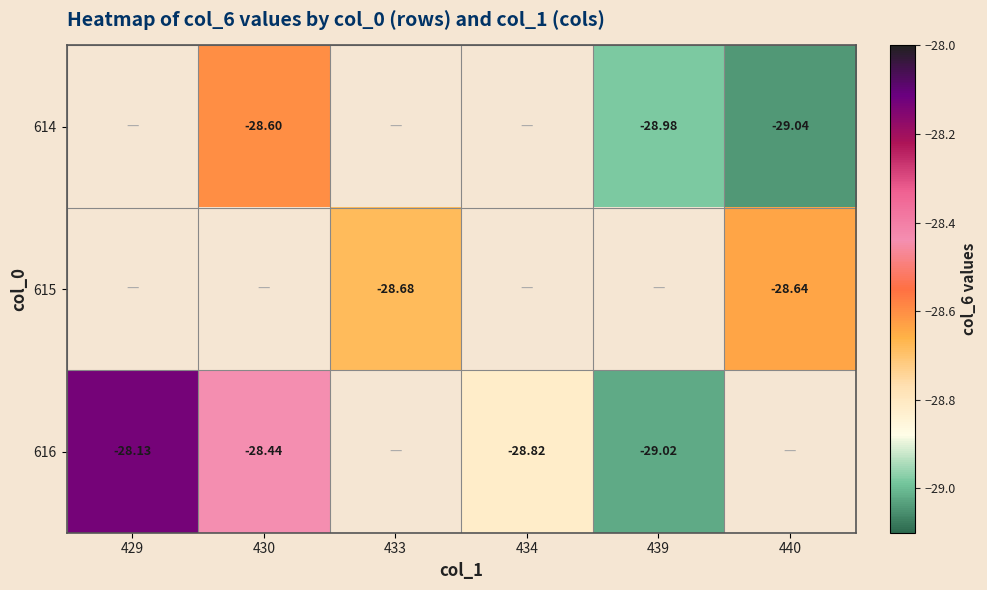

What is the difference between the maximum and minimum values in the 616 series?

0.9